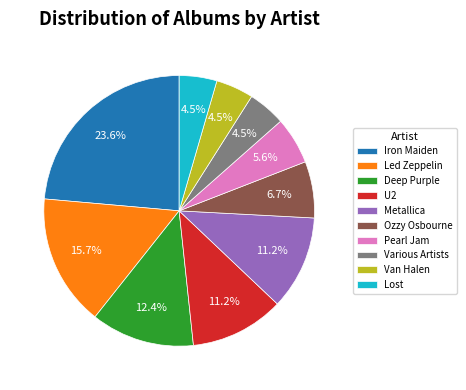

To the nearest percent, what is the combined percentage of Led Zeppelin and U2?

27%